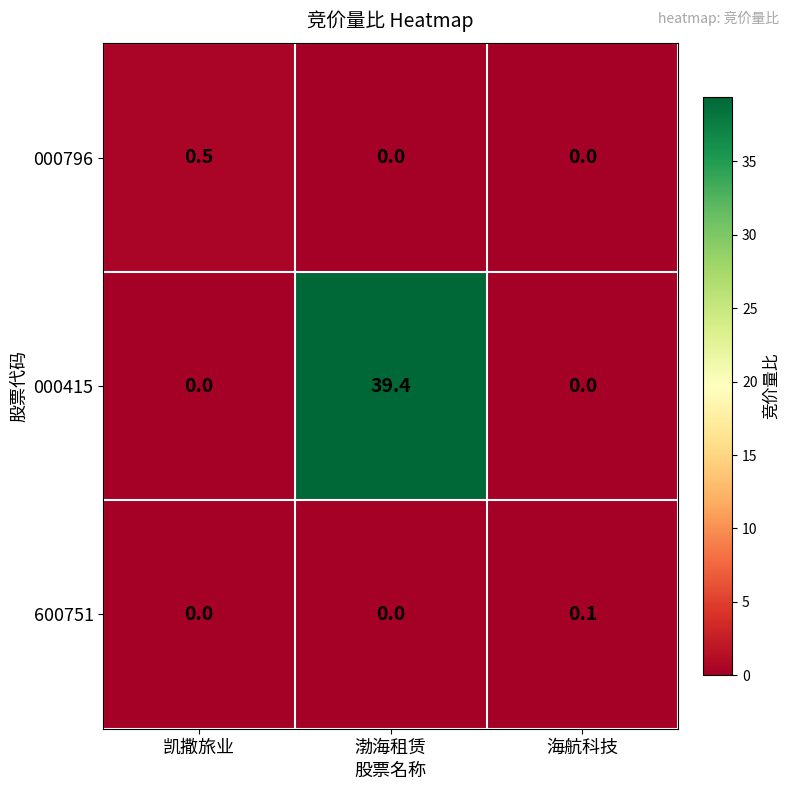

What is the greatest value displayed?

39.4